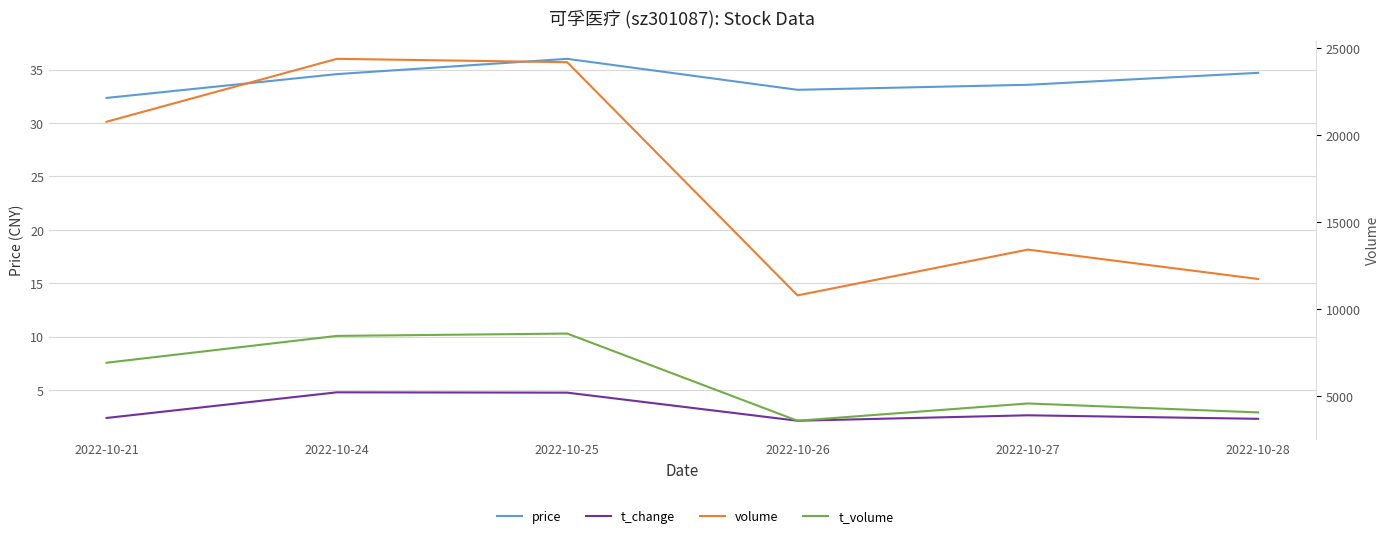

Which series has the largest range (max minus min)?

volume